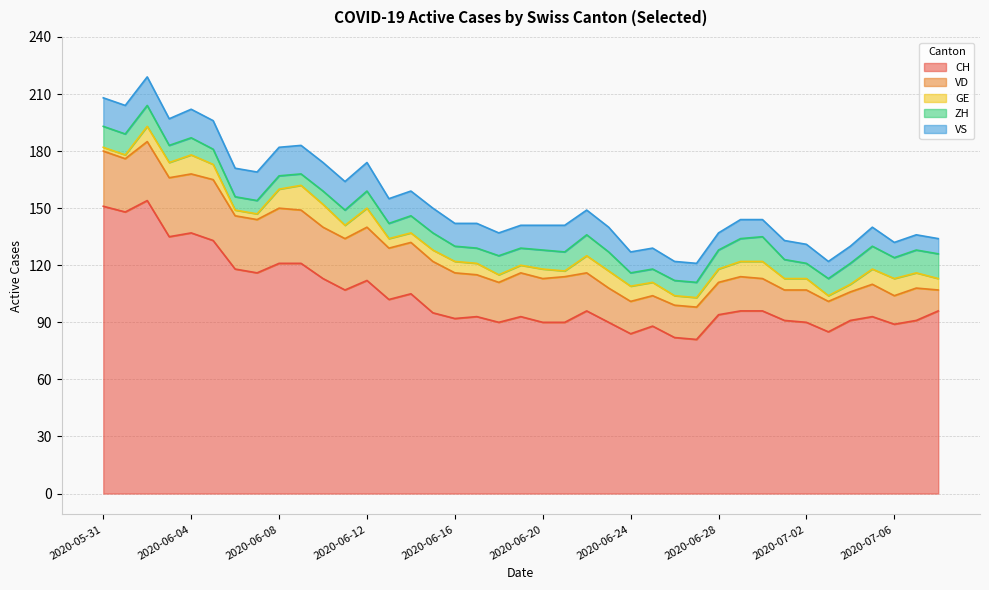

What are all the series names shown in the legend?

CH, VD, GE, ZH, VS